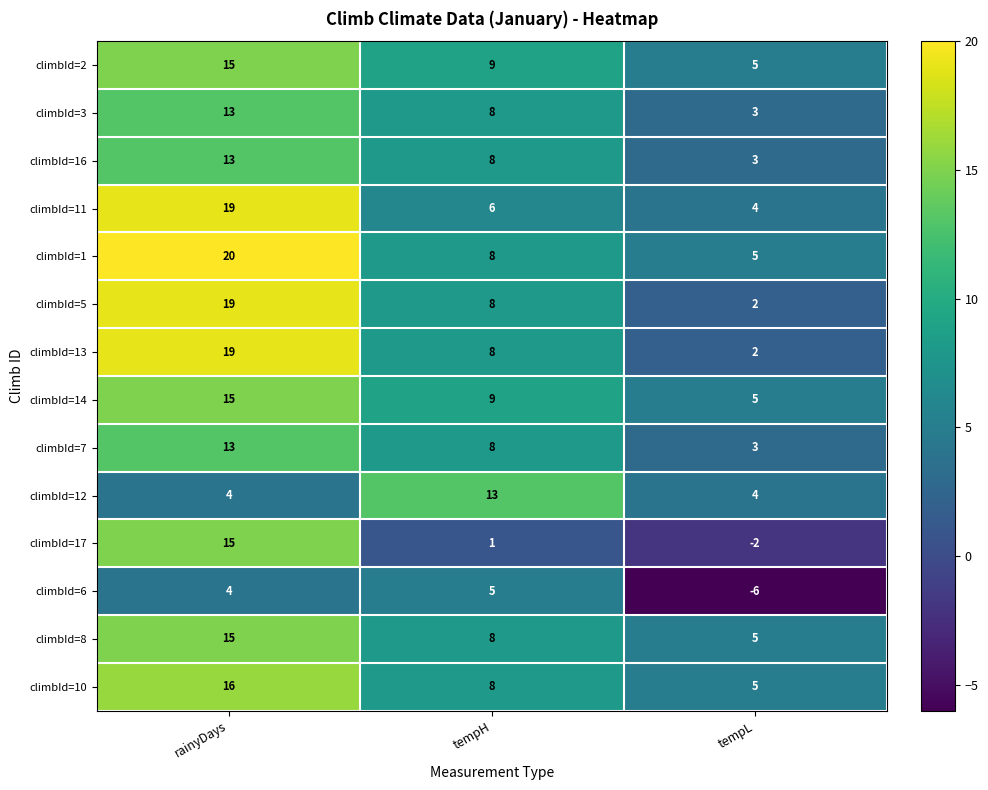

What is the difference between the second highest and minimum values in the climbId=2 series?

4